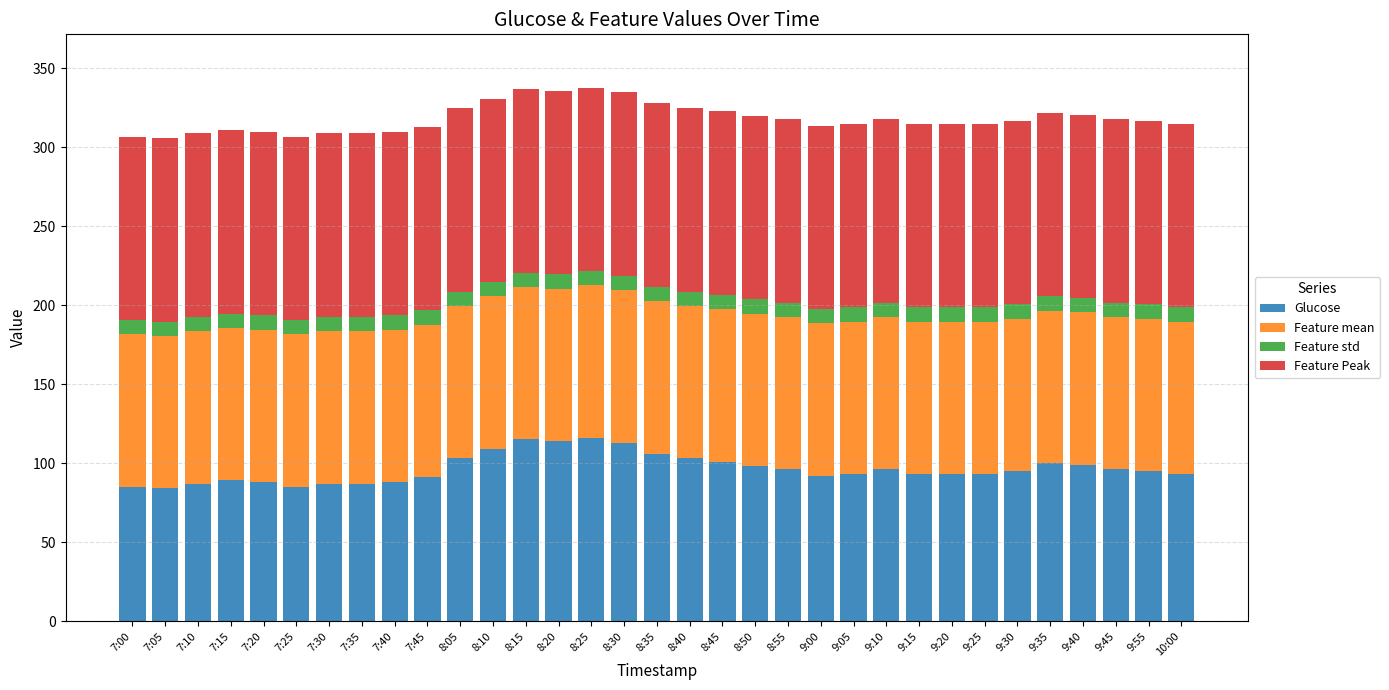

What is the maximum value for Glucose?

116.0